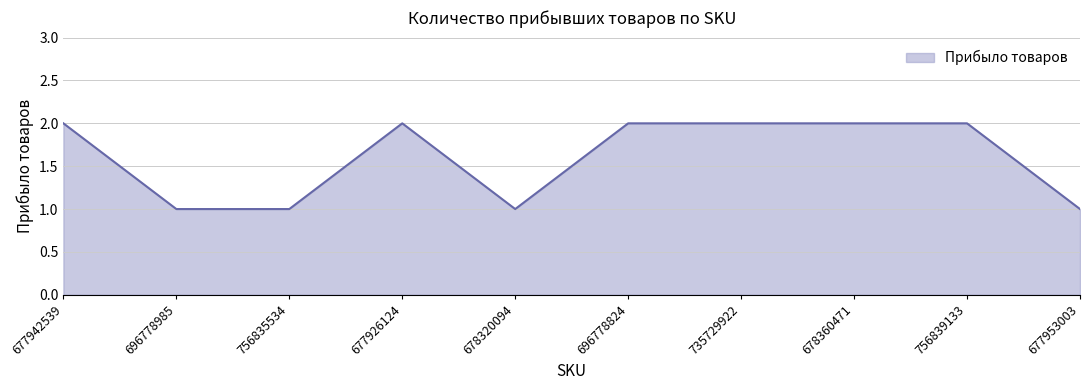

The chart shows a value of 3 at 677926124. True or false?

False